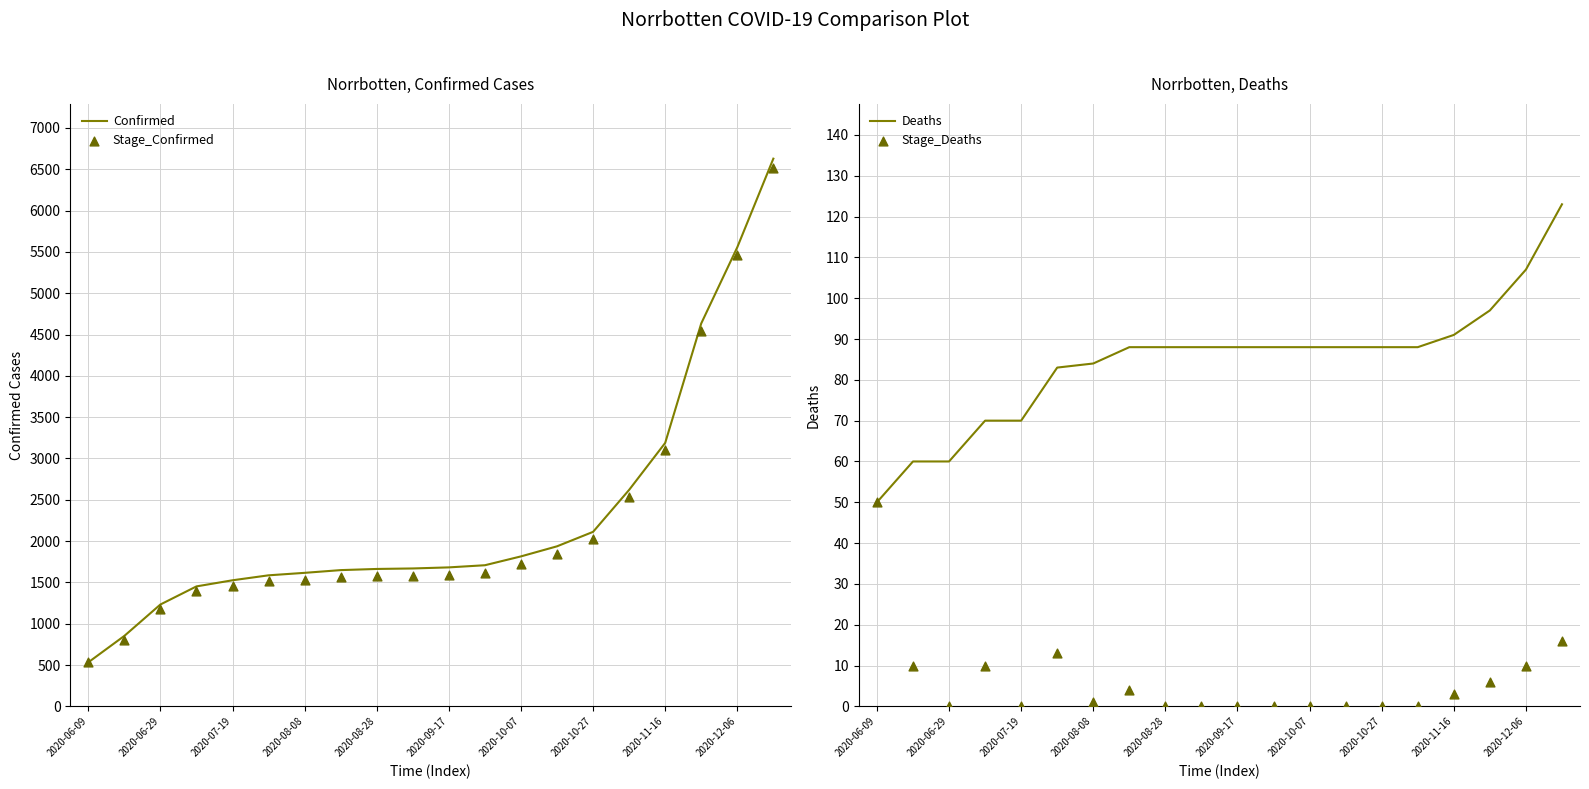

At which label does Confirmed reach its minimum?

2020-06-09